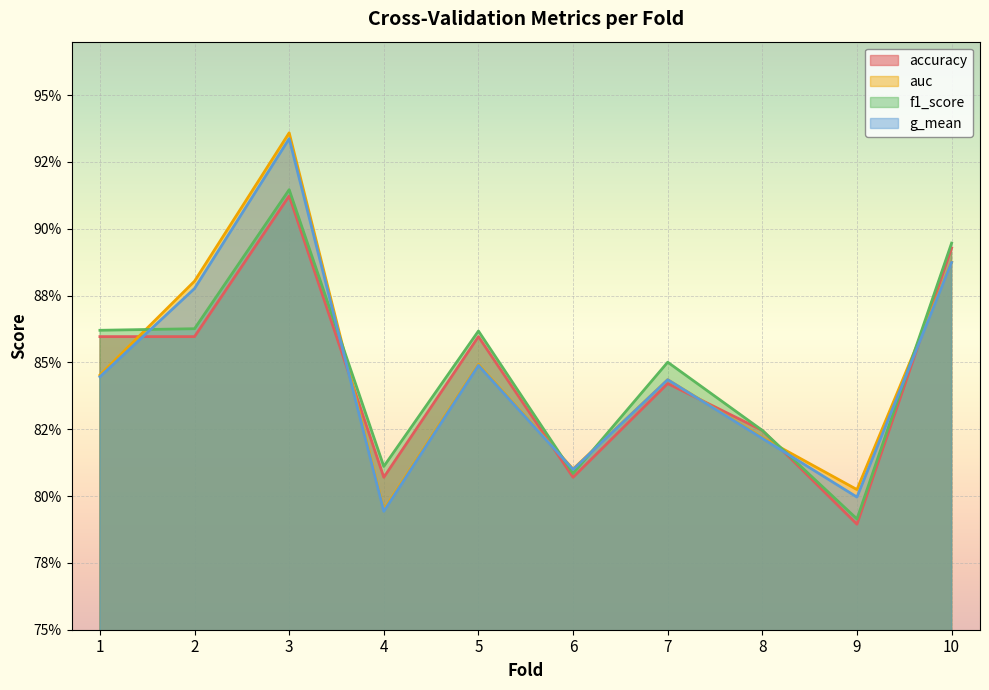

True or false: auc and f1_score intersect in this chart.

True